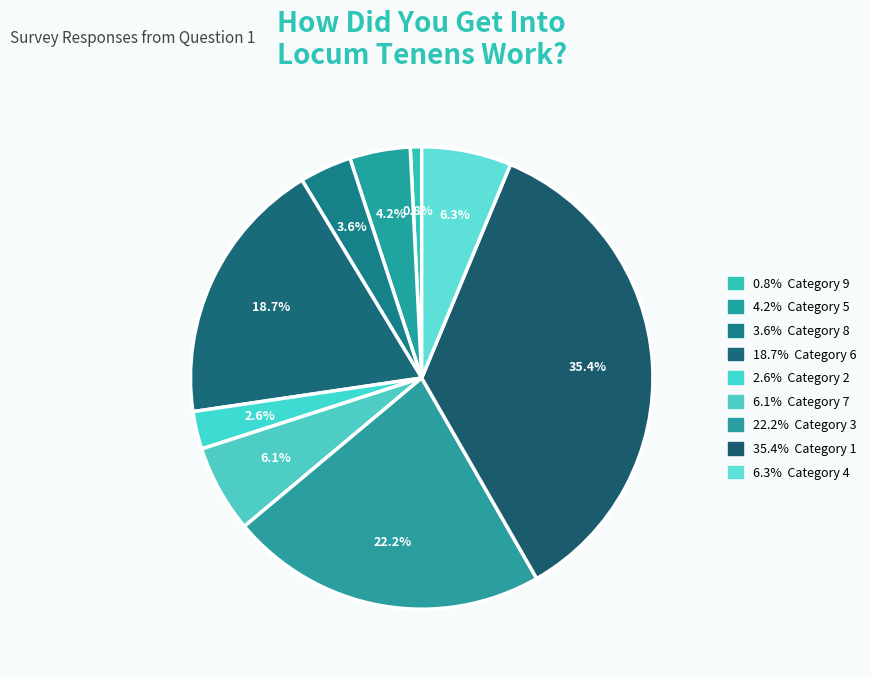

Is there a majority slice in this chart?

No